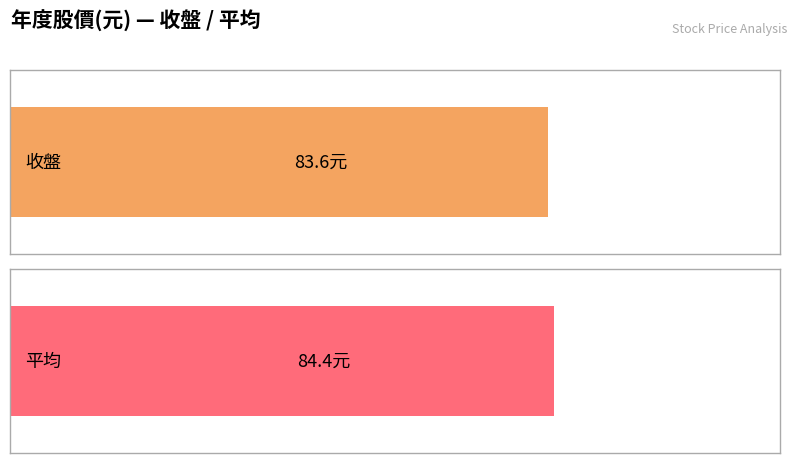

Which series has the largest total across all categories?

平均